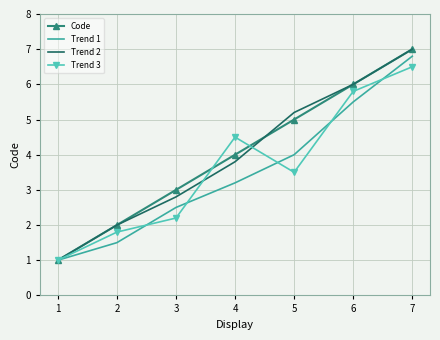

Between 1 and 5, which series saw the biggest shift?

Trend 2